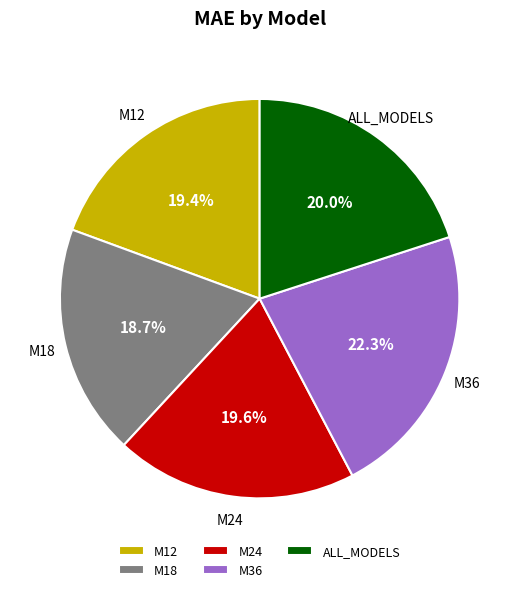

Does ALL_MODELS account for over 50% of the chart?

No